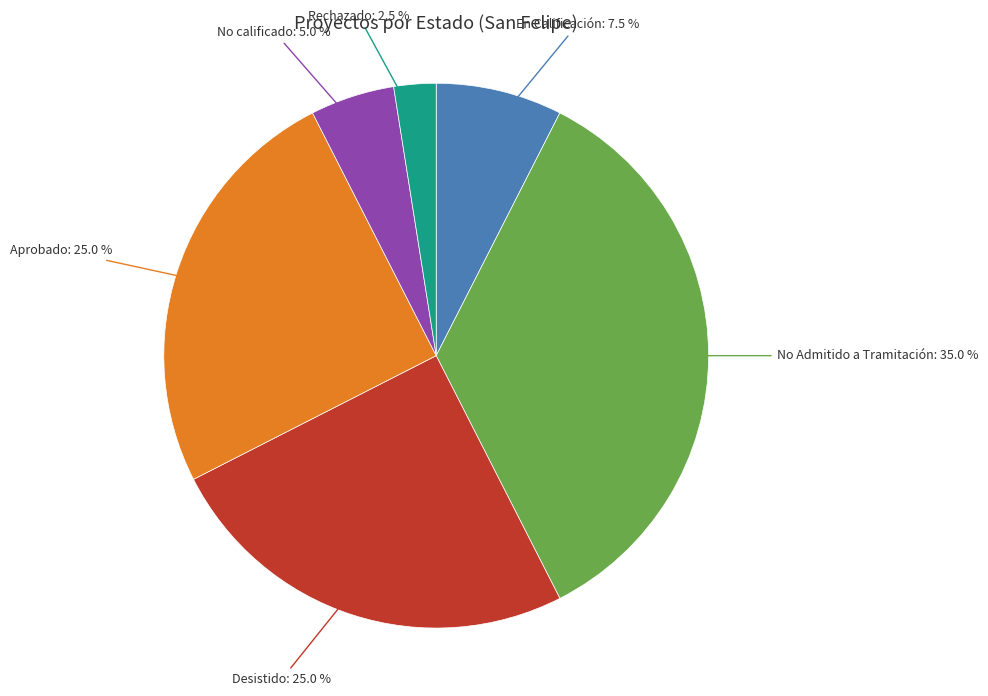

Is there any slice that represents more than half of the pie?

No